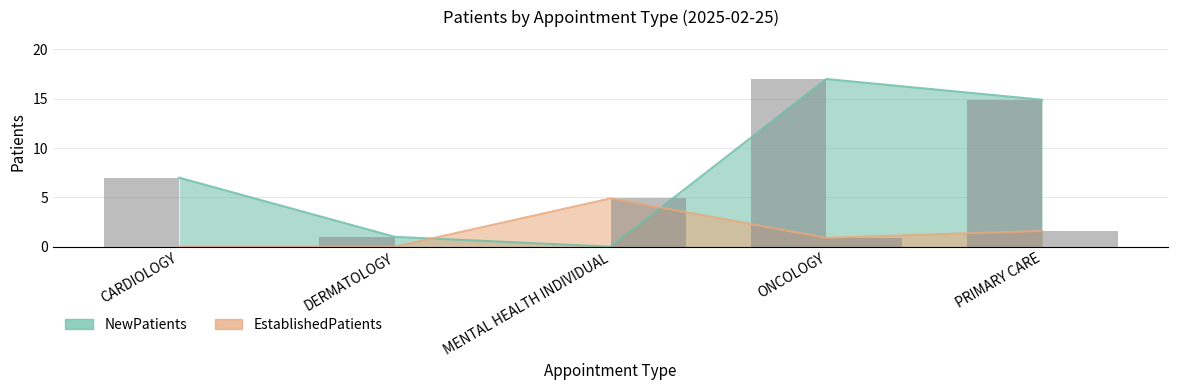

Rank the categories by EstablishedPatients value from highest to lowest.

MENTAL HEALTH INDIVIDUAL, PRIMARY CARE, ONCOLOGY, CARDIOLOGY, DERMATOLOGY